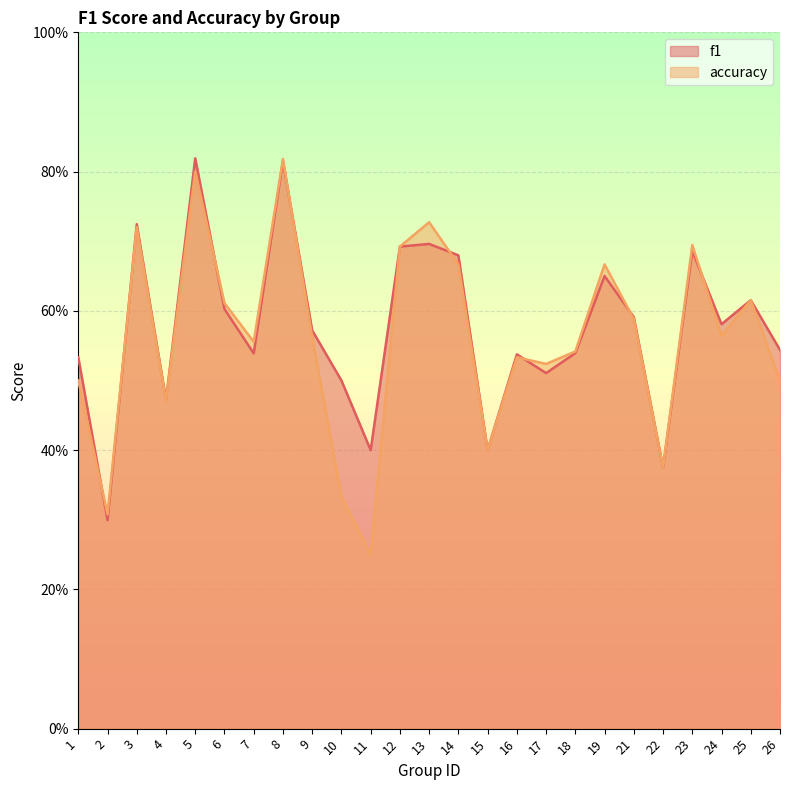

Between which two adjacent categories do f1 and accuracy first intersect?

1 and 2